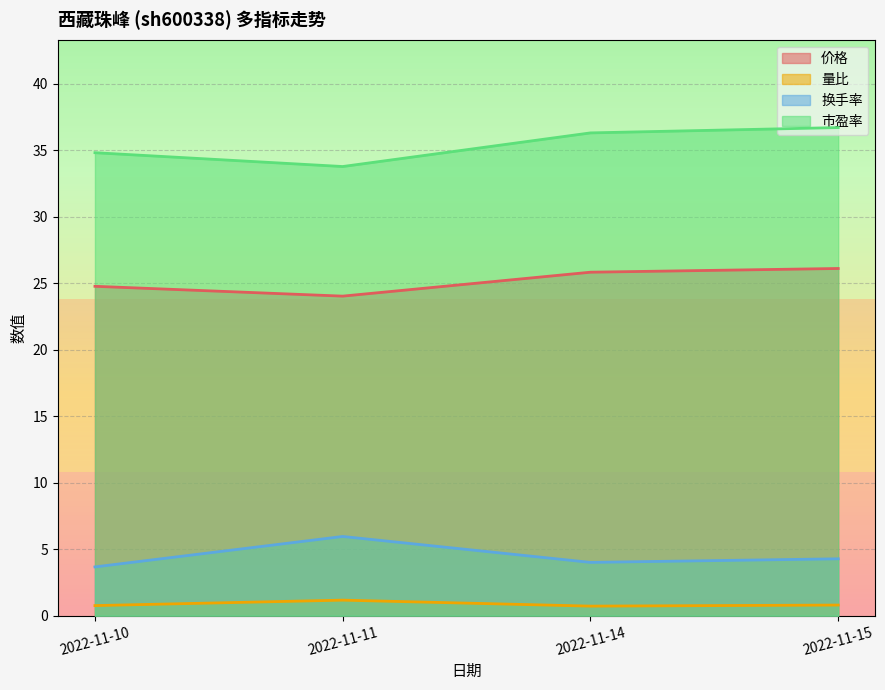

Between 2022-11-15 and 2022-11-14, which is larger?

2022-11-15